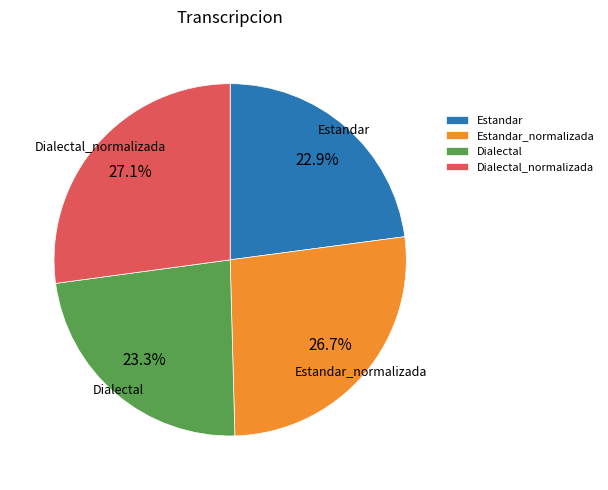

Approximately how many times larger is the value at Estandar compared to Estandar_normalizada?

0.9